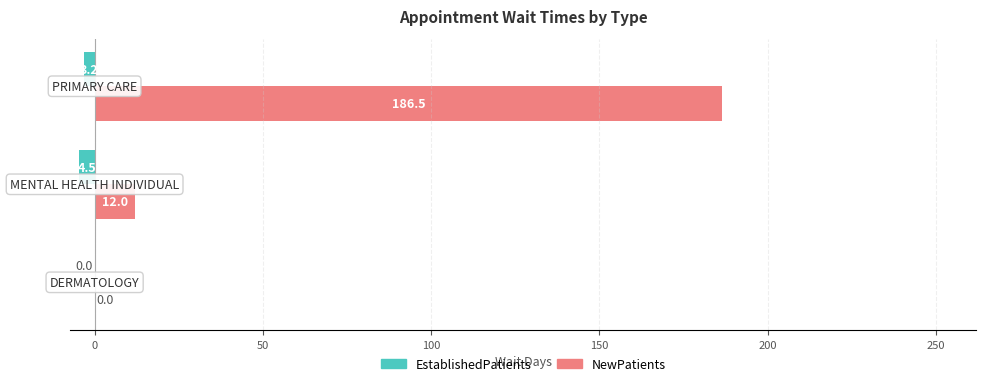

What is the greatest value displayed?

186.5